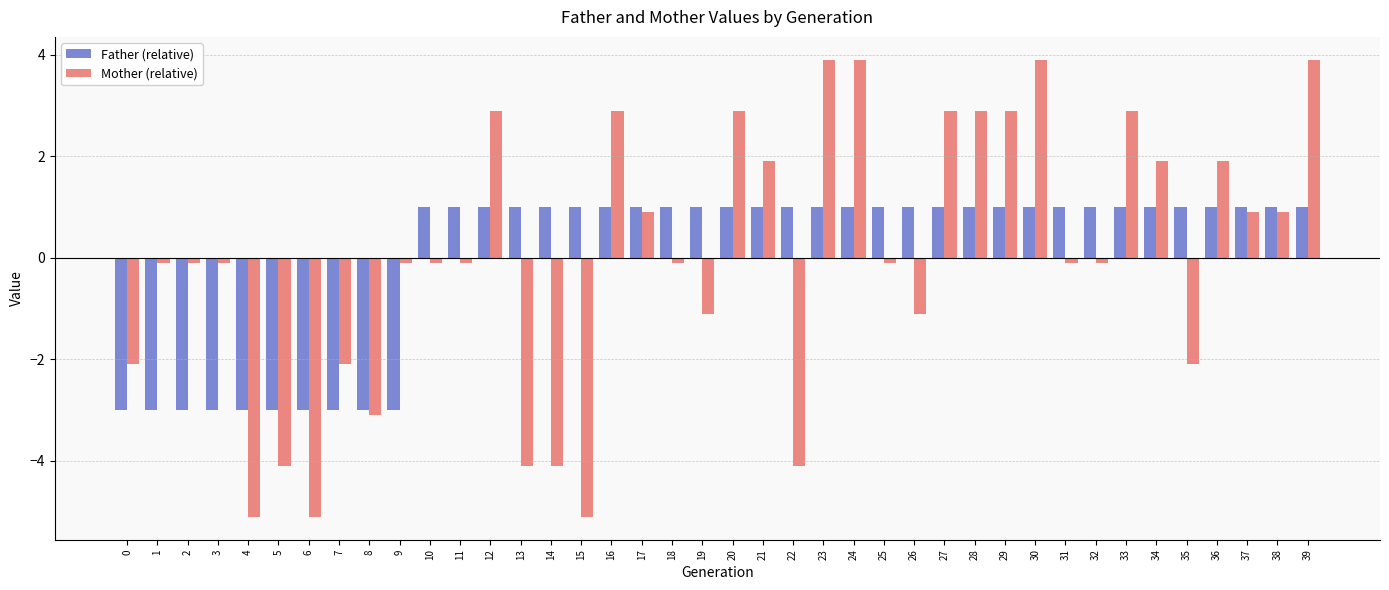

Is the value of Father (relative) at 25 greater than the value of Mother (relative) at 14?

Yes